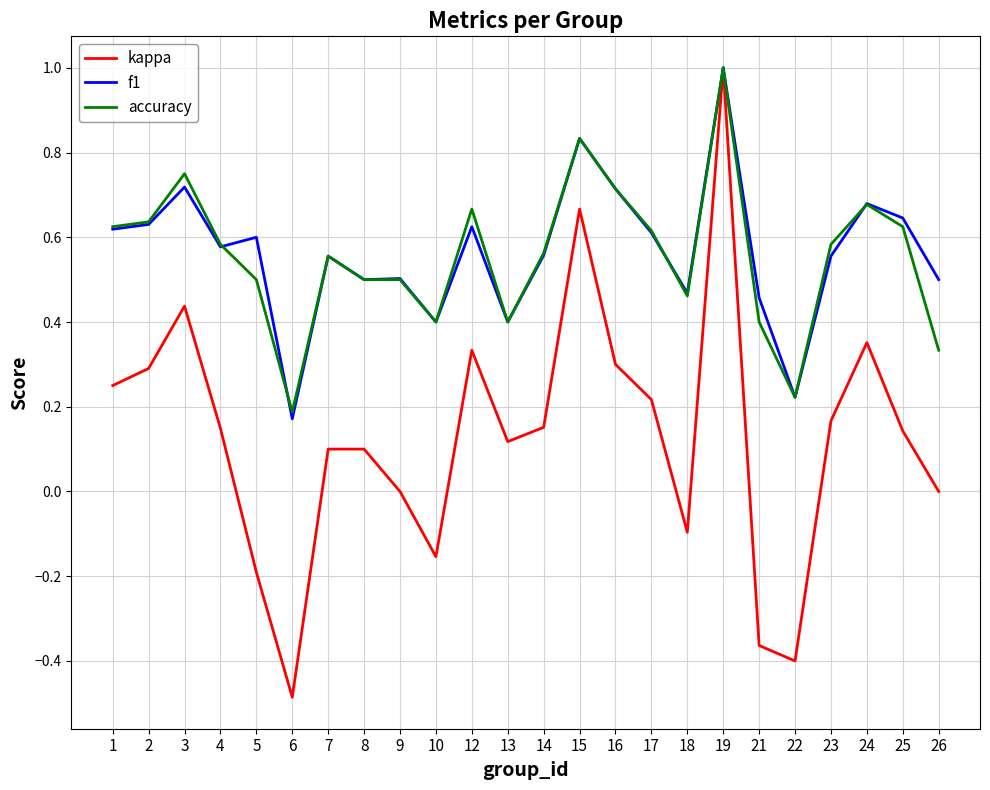

What is the smallest value displayed?

-0.5